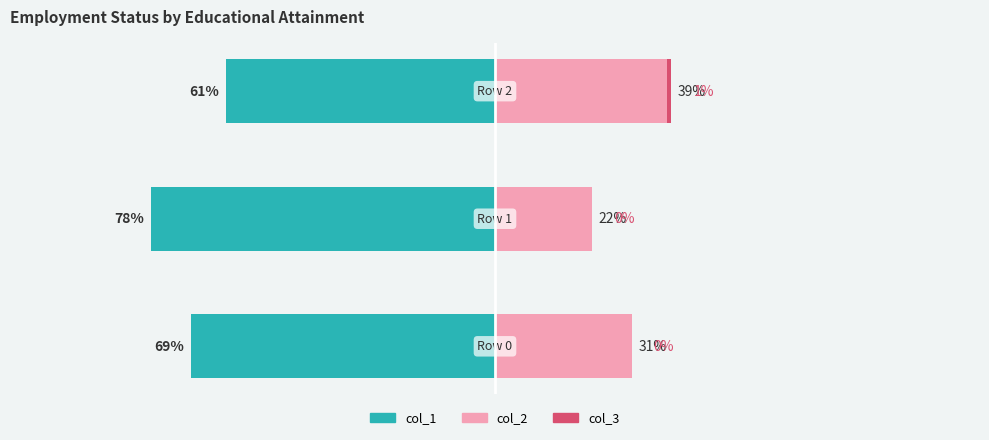

The value of col_2 at −125 is 31. True or false?

True